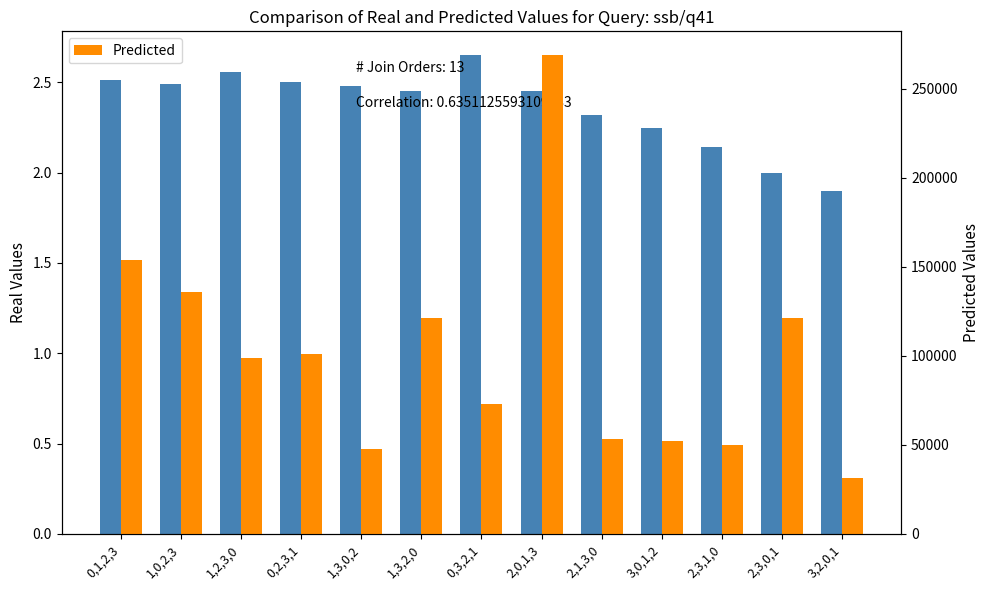

Between 2,3,1,0 and 0,2,3,1, which is larger?

0,2,3,1